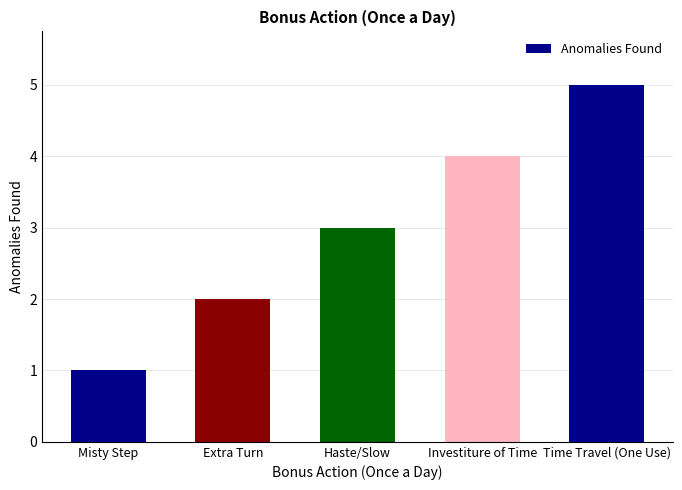

What is the maximum value shown in the chart?

5